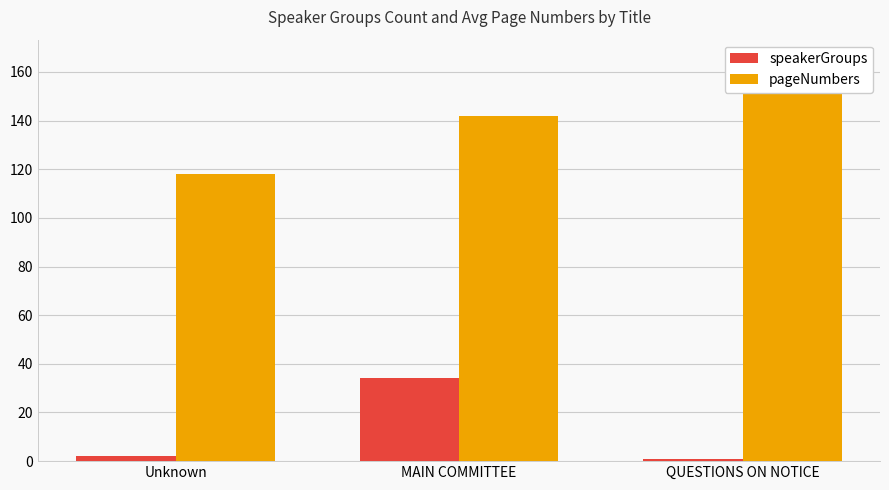

What is the greatest value displayed?

165.0